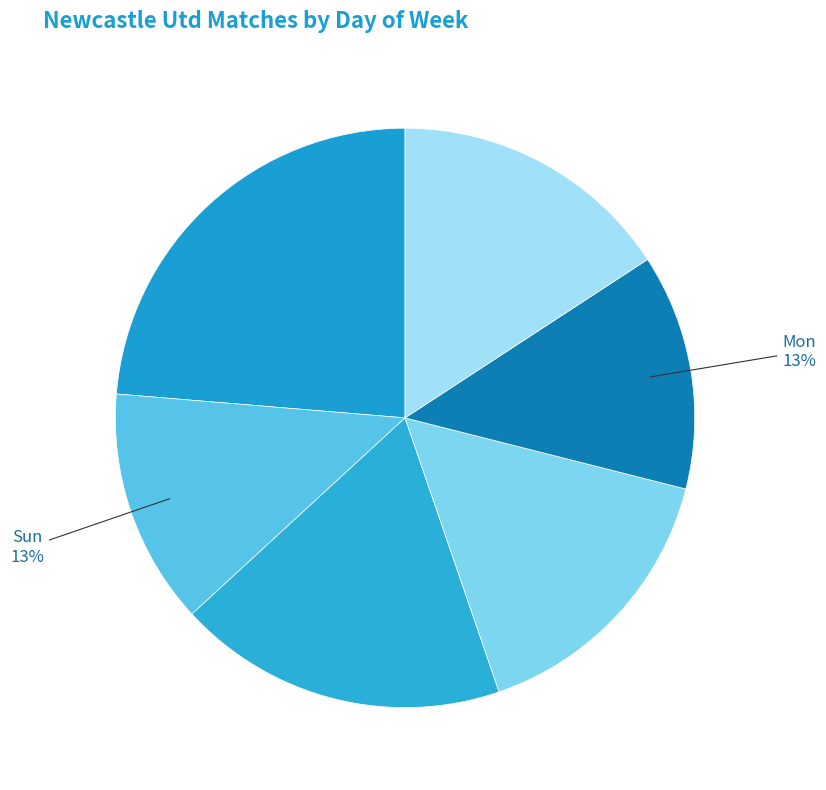

How many segments does this pie chart have?

6